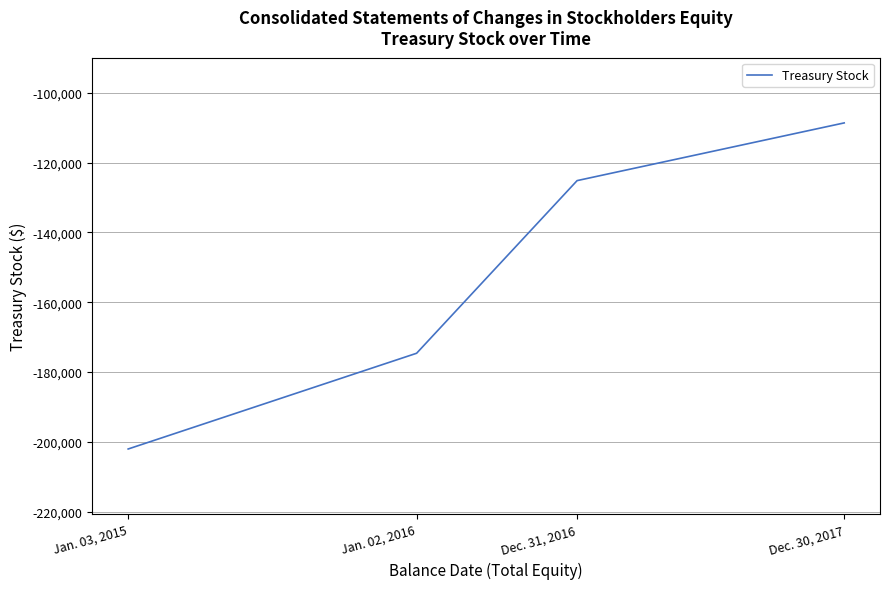

Does the chart have visible grid lines?

Yes